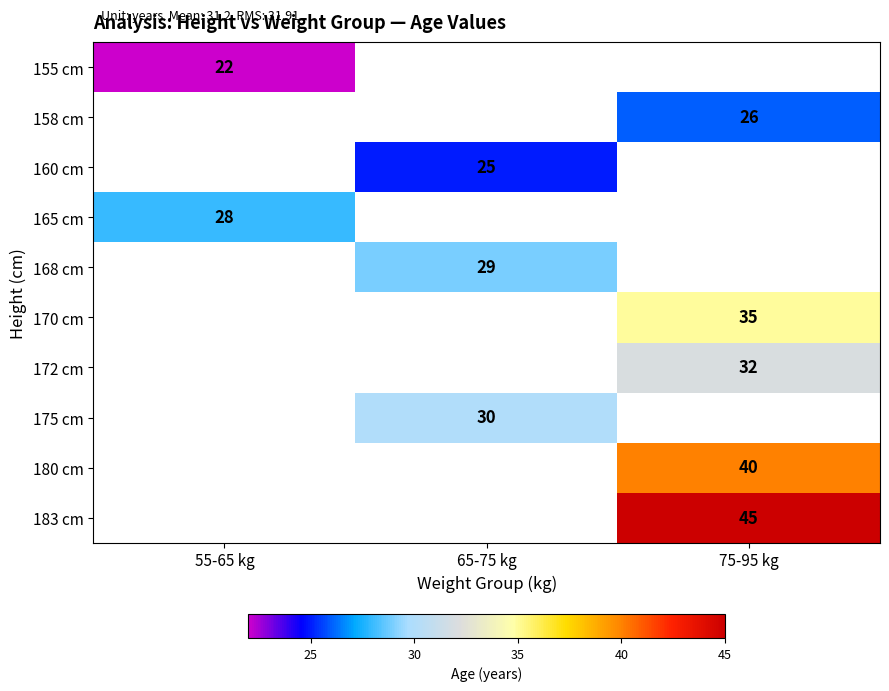

The 175 cm series shows 50 at 65-75 kg. True or false?

False